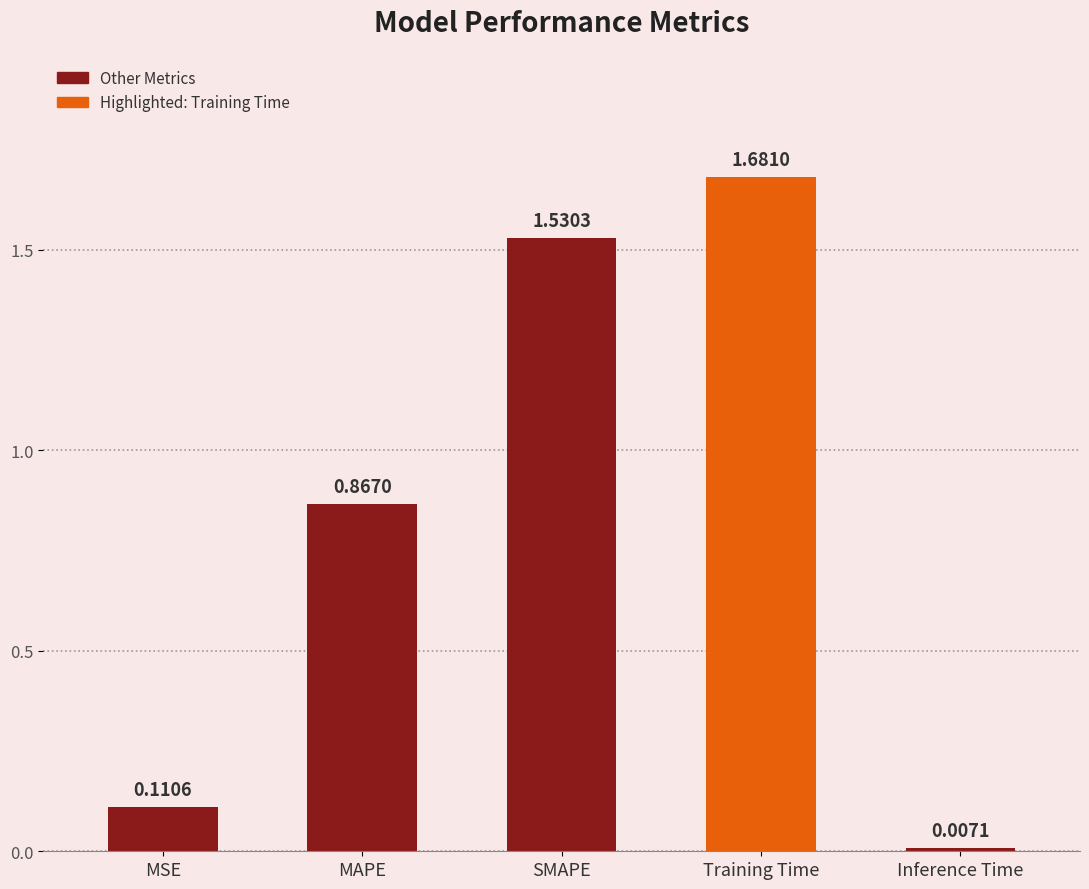

What is the label of the 5th bar from the left?

Inference Time